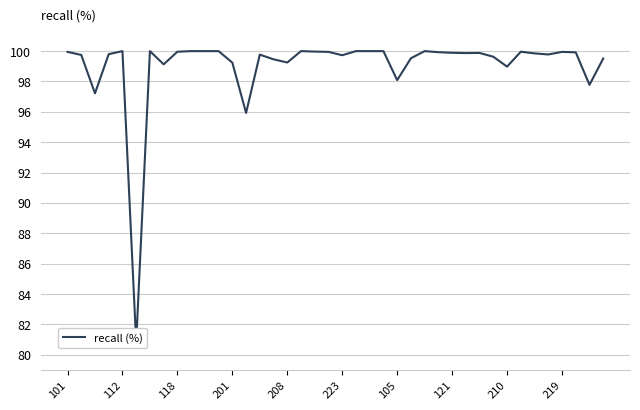

What is the sum of all values?

3962.4